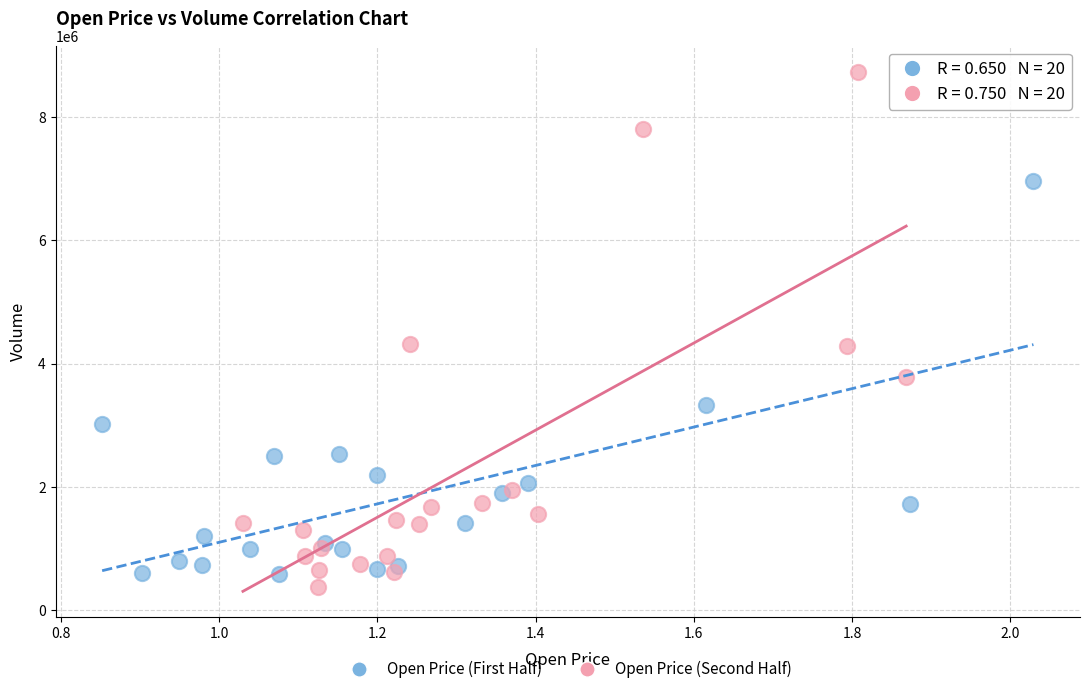

Which series contains the lowest Y value?

Open Price (Second Half)